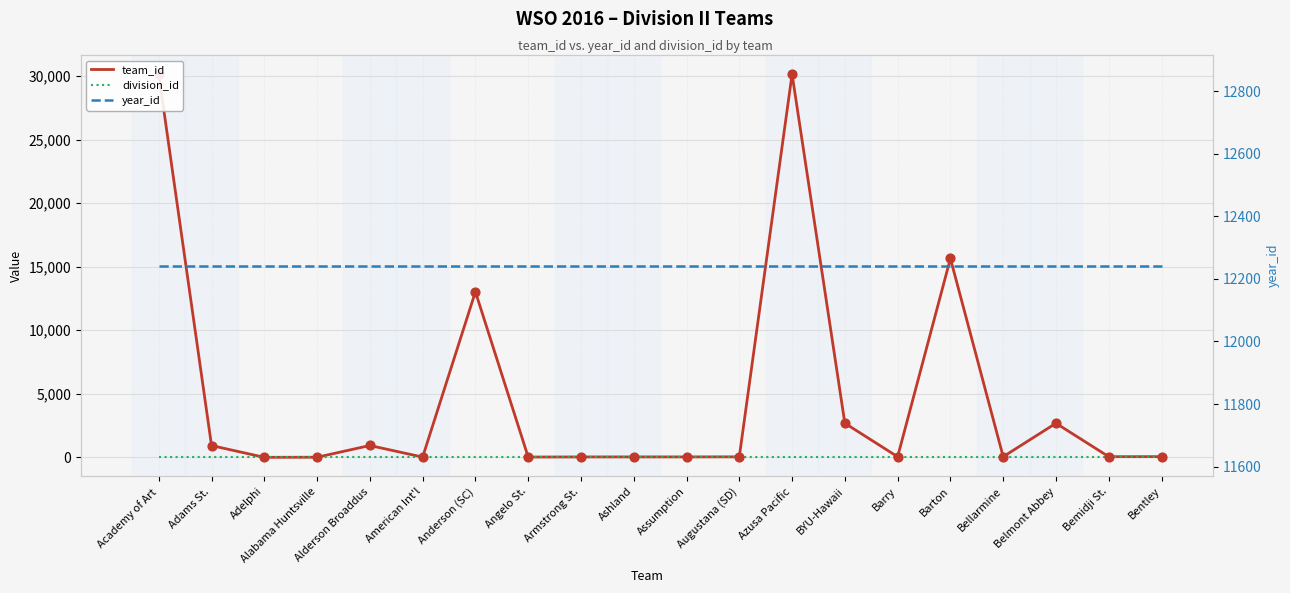

What is the total value across all series at Anderson (SC)?

25272